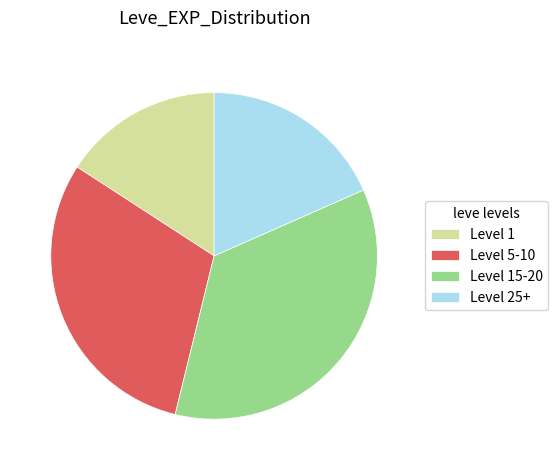

Rank the categories by value from highest to lowest.

Level 15-20, Level 5-10, Level 25+, Level 1